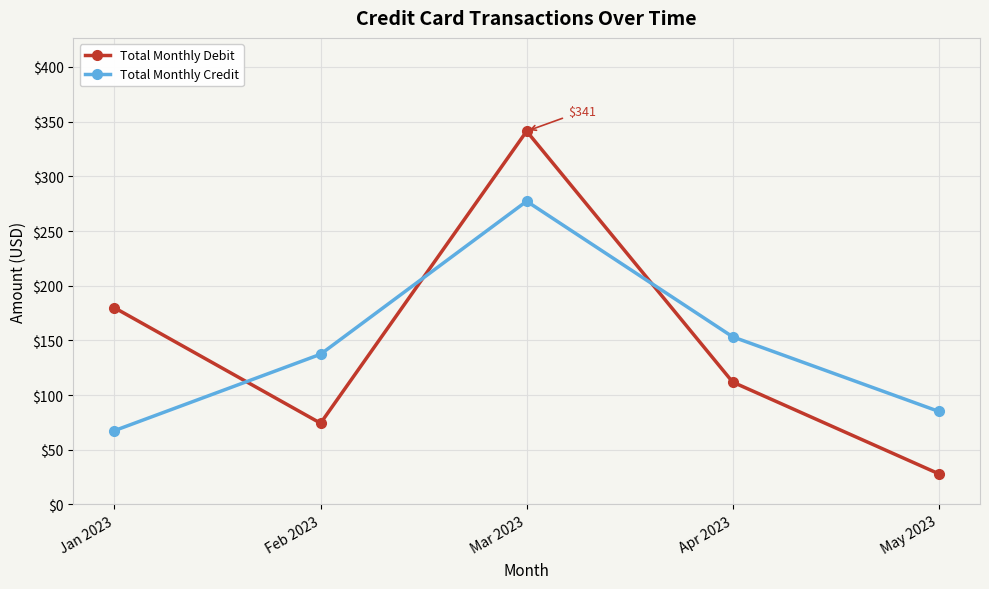

How many lines are shown in the chart?

2